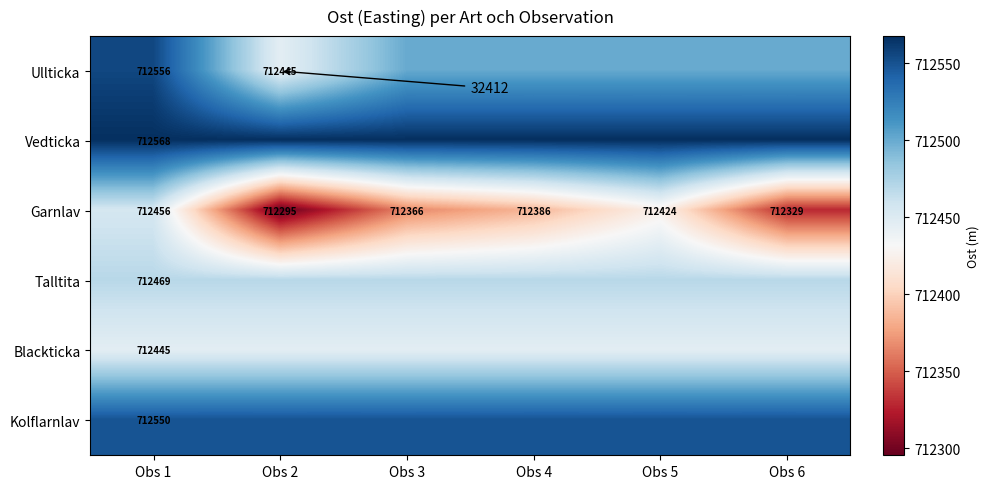

List the labels in order of Kolflarnlav value, smallest first.

Obs 1, Obs 2, Obs 3, Obs 4, Obs 5, Obs 6